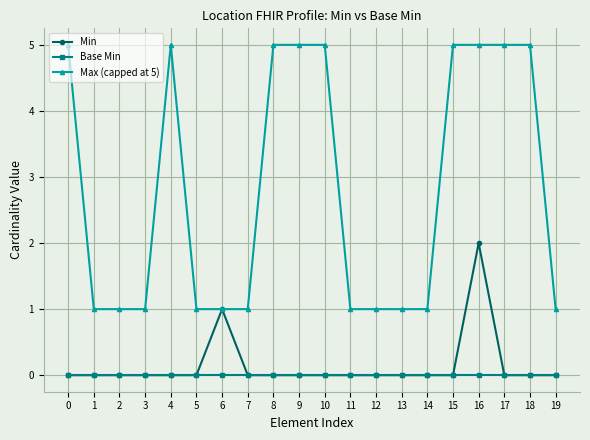

Which series has the largest total across all categories?

Max (capped at 5)